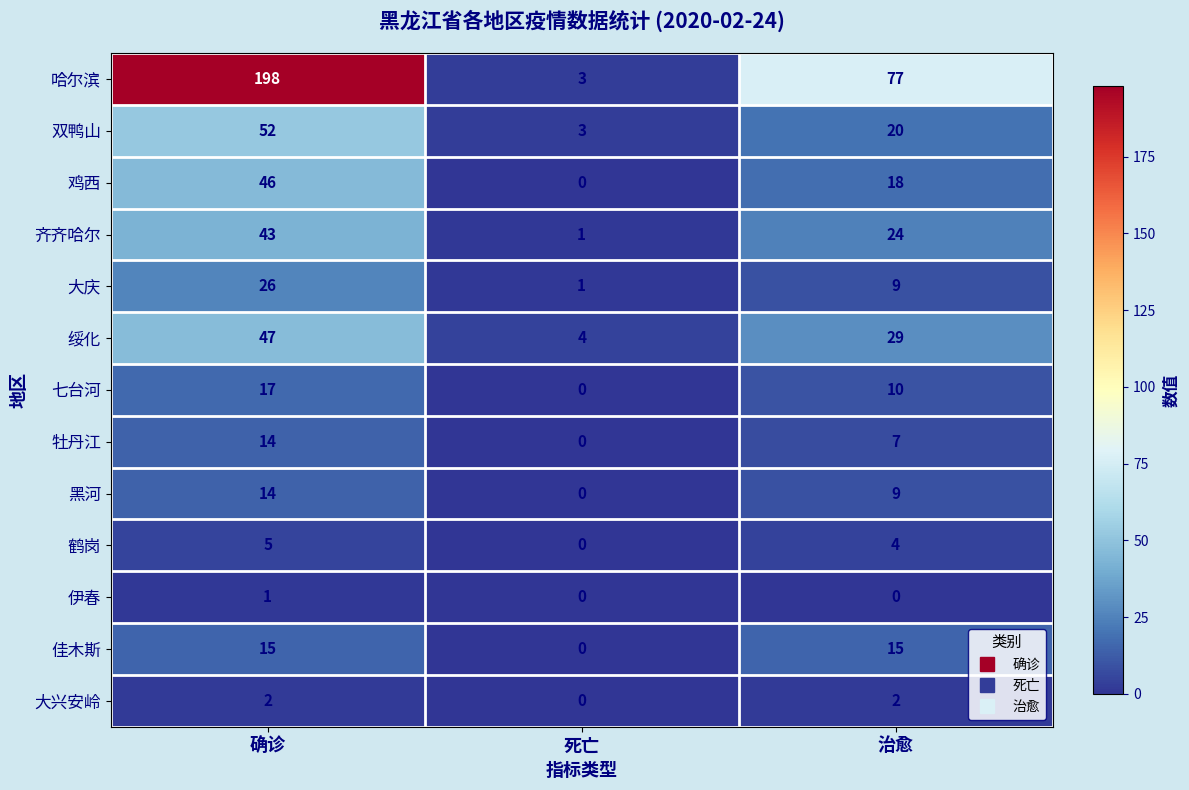

Which series has the largest total across all categories?

哈尔滨